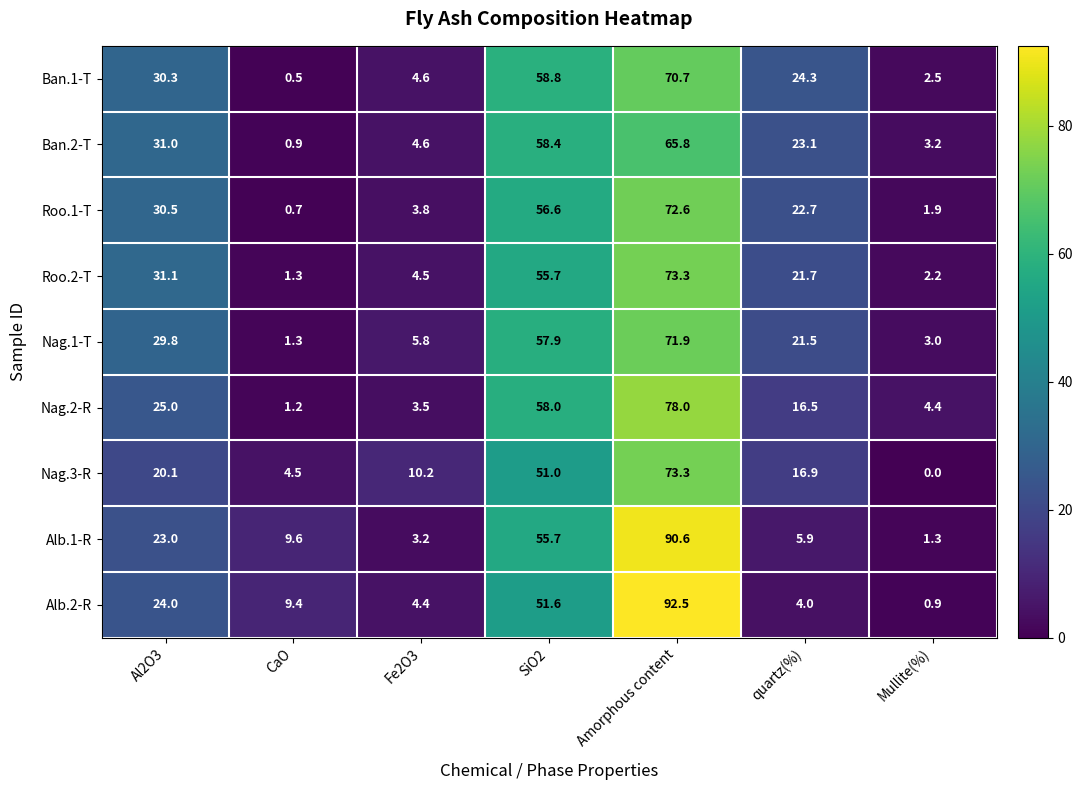

What is the maximum value shown in the chart?

92.5